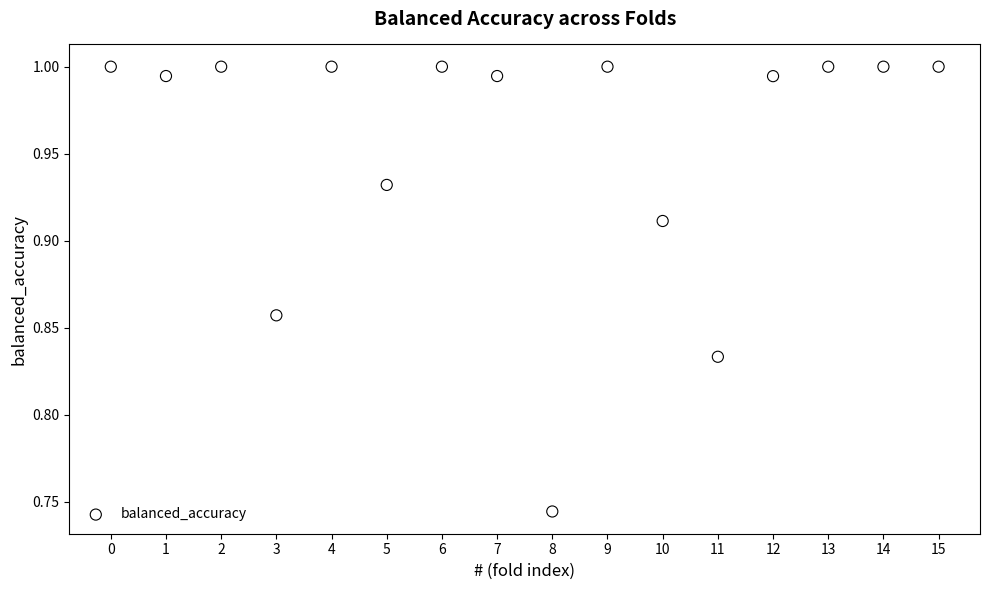

What is the range of Y values (max minus min)?

0.3